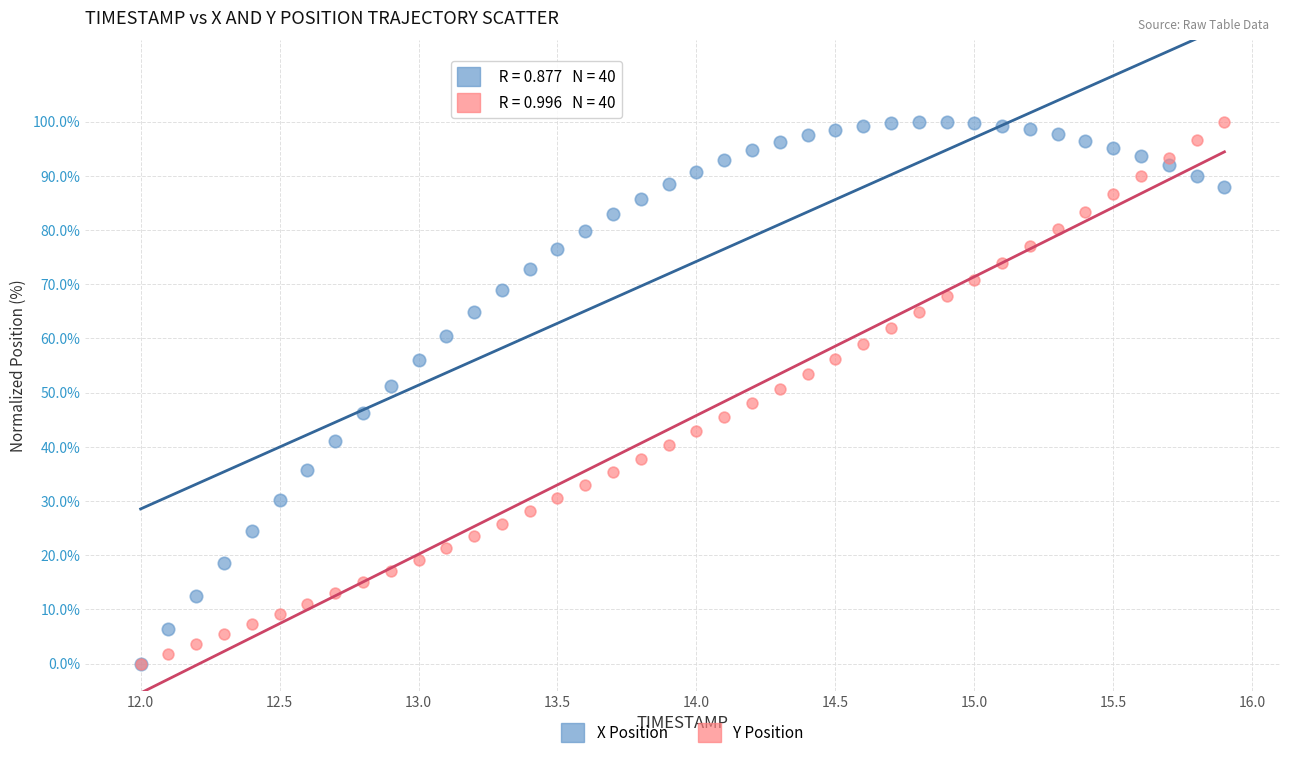

What are all the series names shown in the legend?

X Position, Y Position